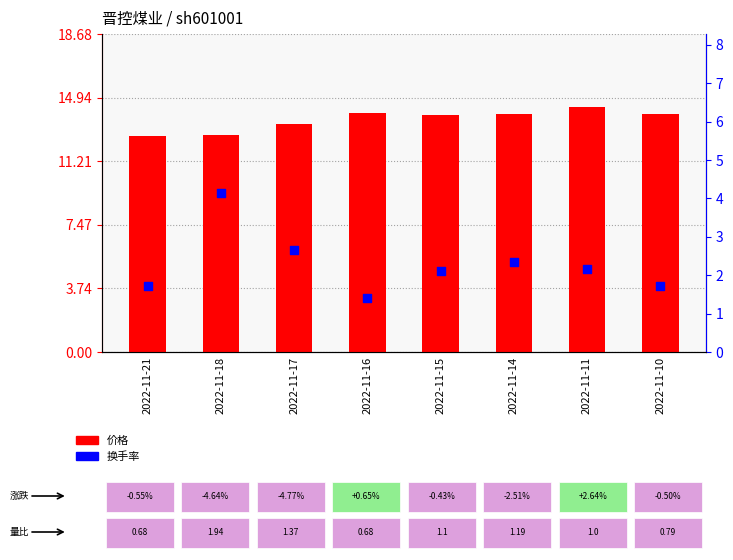

At which category is the sum across all series the highest?

2022-11-18